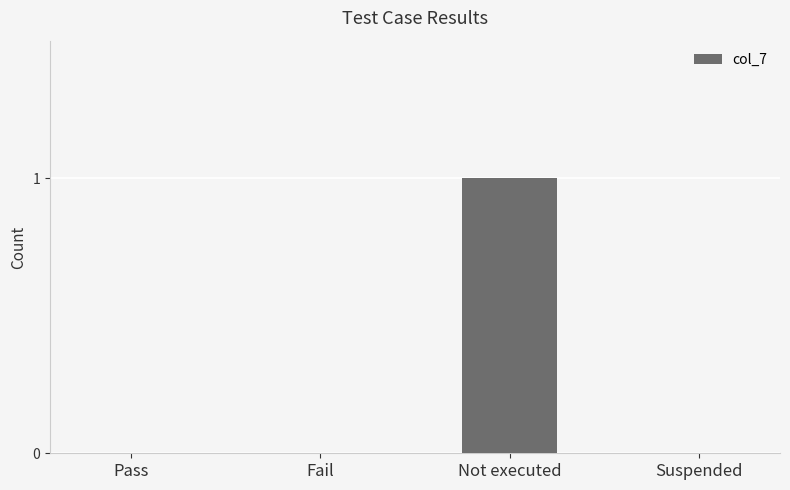

The value at Pass is -1. True or false?

False